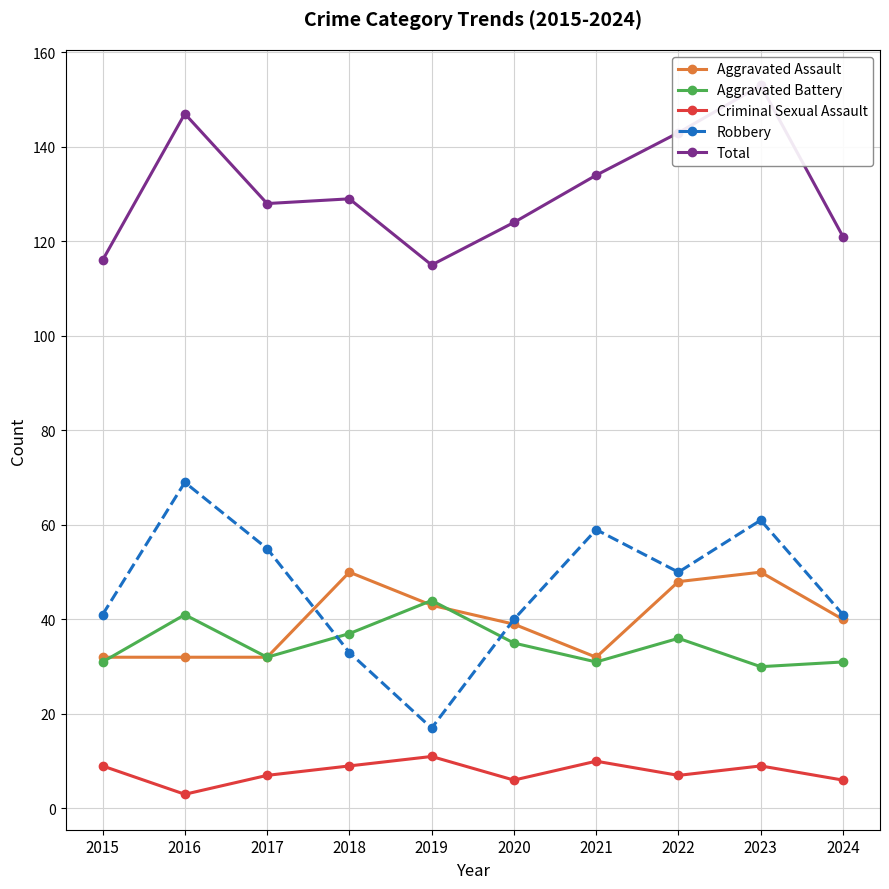

At which category is the sum across all series the highest?

2023